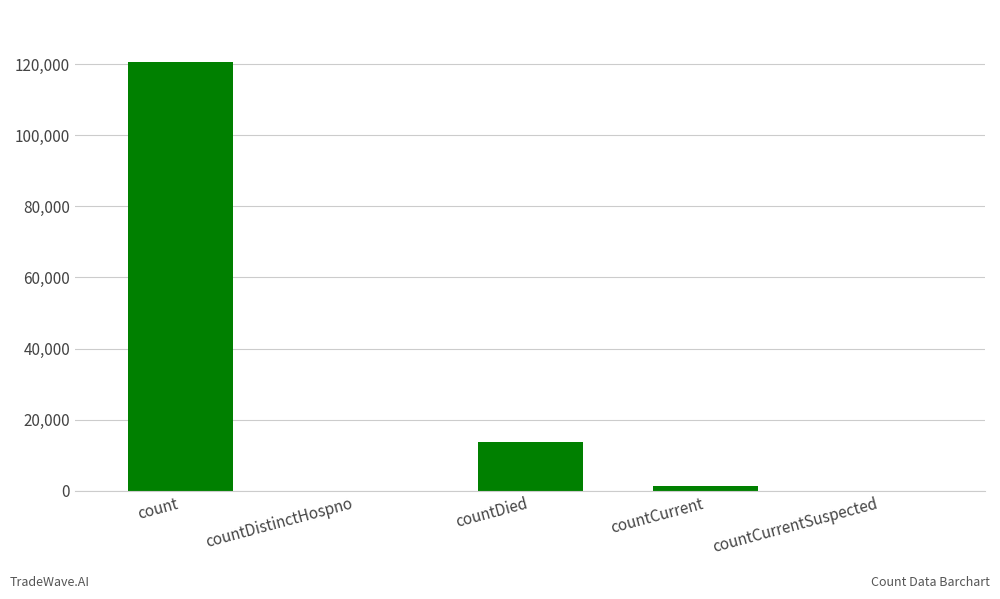

What is the average value?

27179